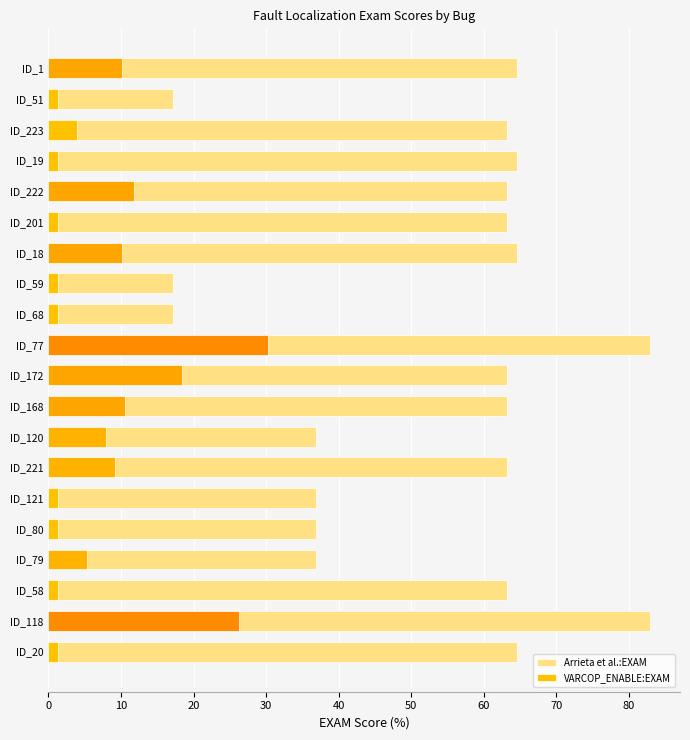

Rank the series at ID_120 from lowest to highest value.

VARCOP_ENABLE:EXAM, Arrieta et al.:EXAM